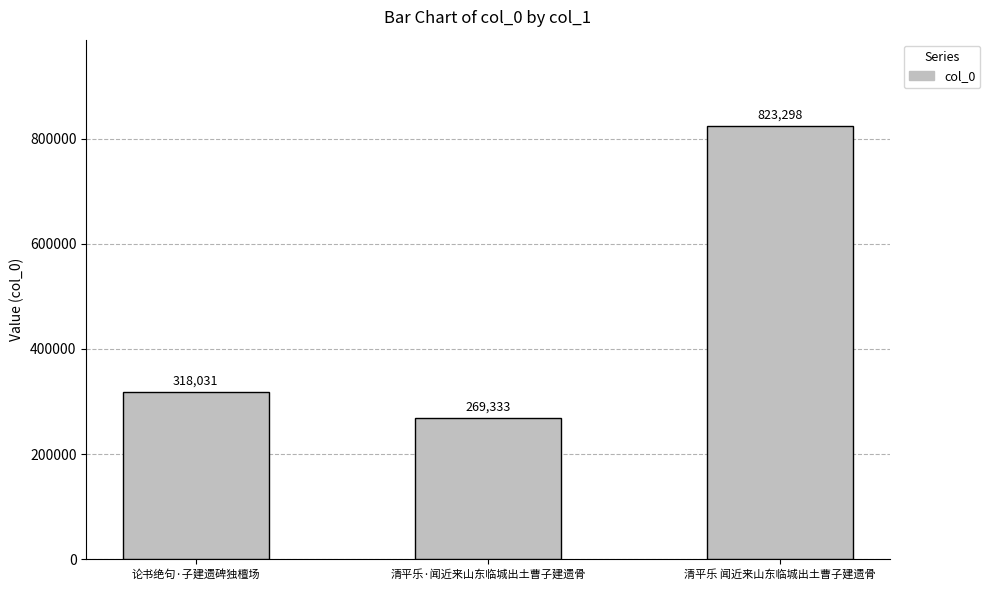

What is the maximum value shown in the chart?

823298